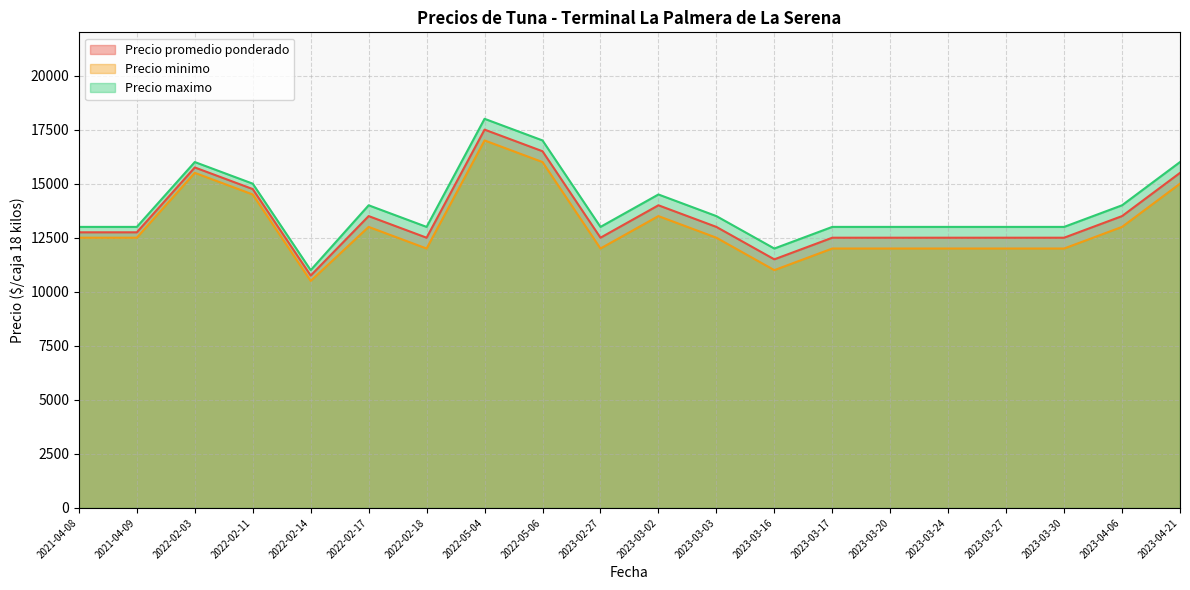

Rank the series by their average value, from highest to lowest.

Precio maximo, Precio promedio ponderado, Precio minimo